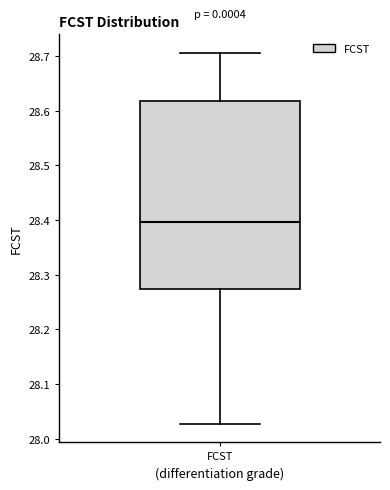

Where does the upper whisker of the box for FCST end on the y-axis? The values are not printed on the chart, so give them approximately, as read against the axis.

28.71